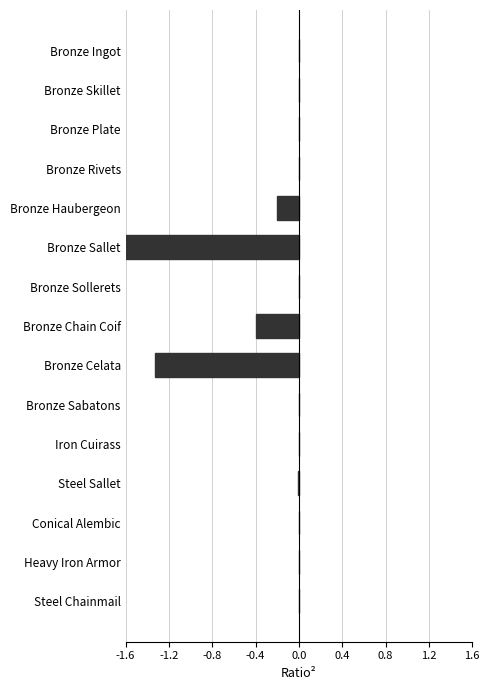

Which has a higher value, Steel Sallet or Bronze Chain Coif?

Steel Sallet